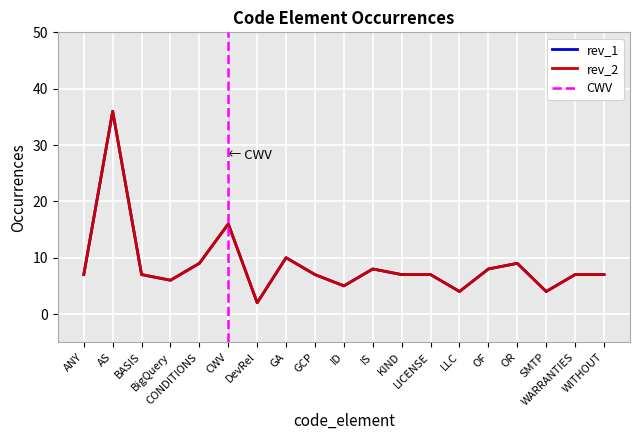

At KIND, list the series in order from largest to smallest.

rev_1, rev_2